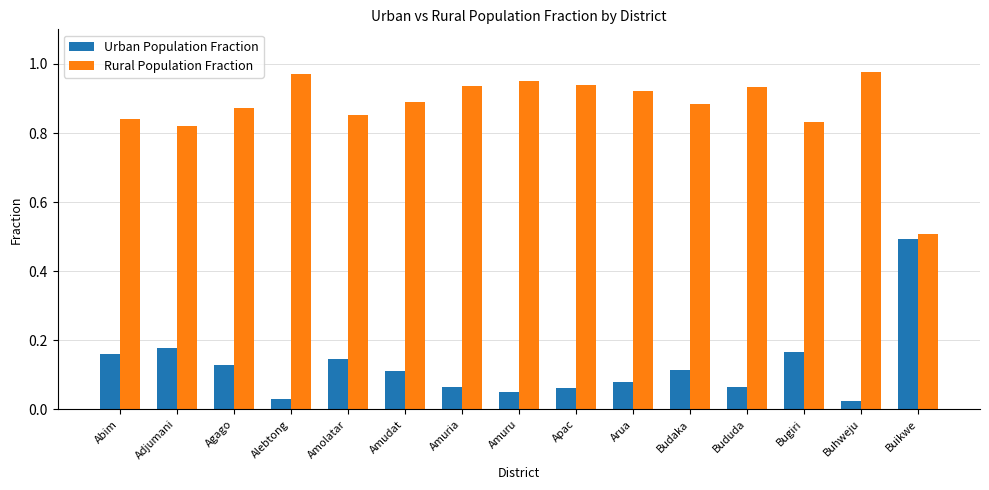

What is the label of the 5th bar from the left?

Amolatar